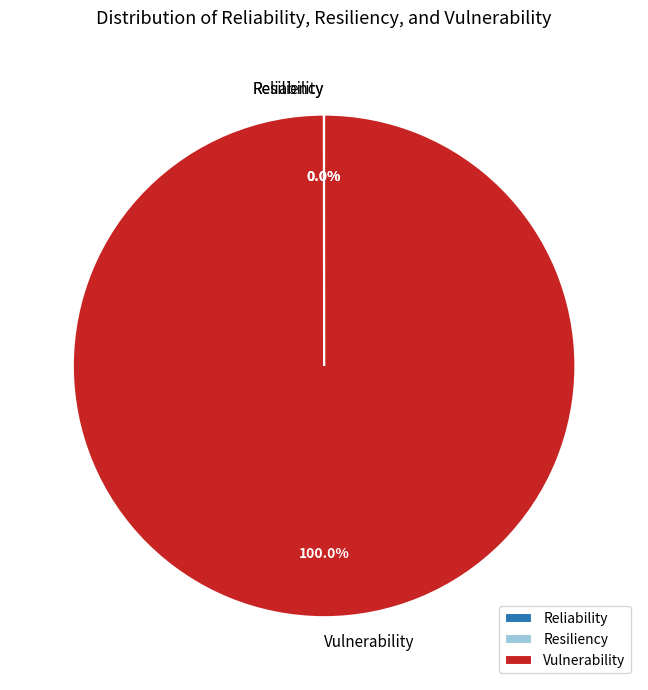

The Vulnerability slice represents 100% of the pie. True or false?

True